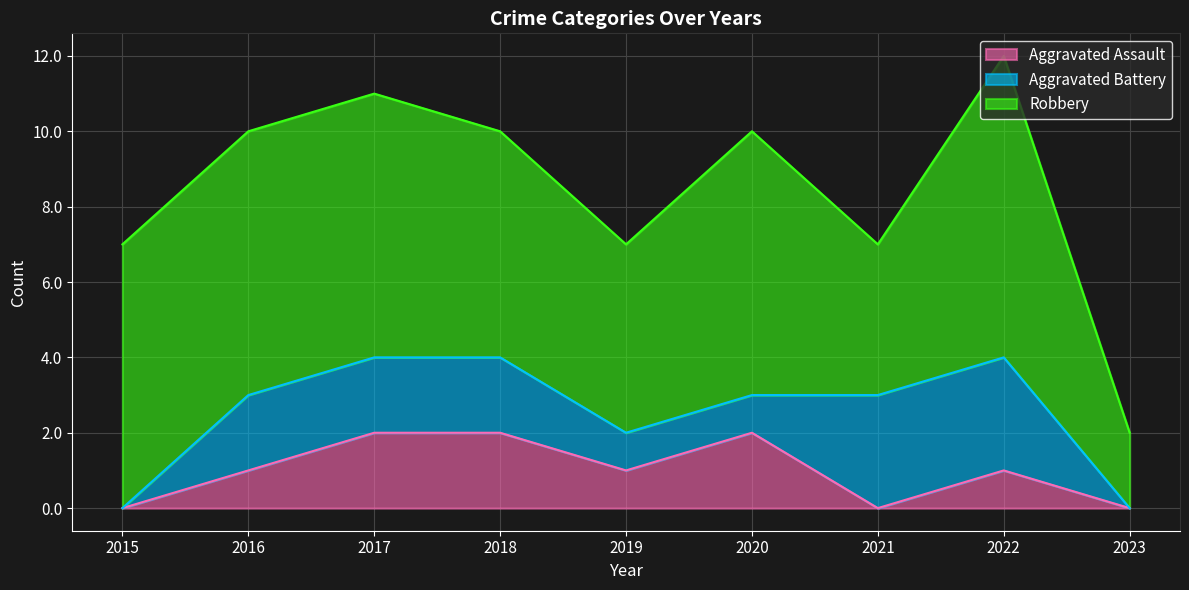

The Robbery series shows 1 at 2023. True or false?

False